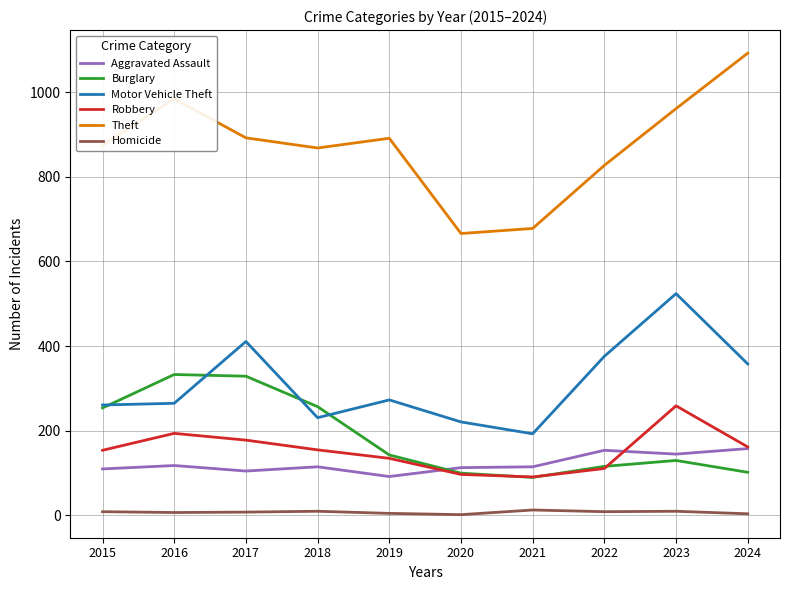

What are all the series names shown in the legend?

Aggravated Assault, Burglary, Motor Vehicle Theft, Robbery, Theft, Homicide